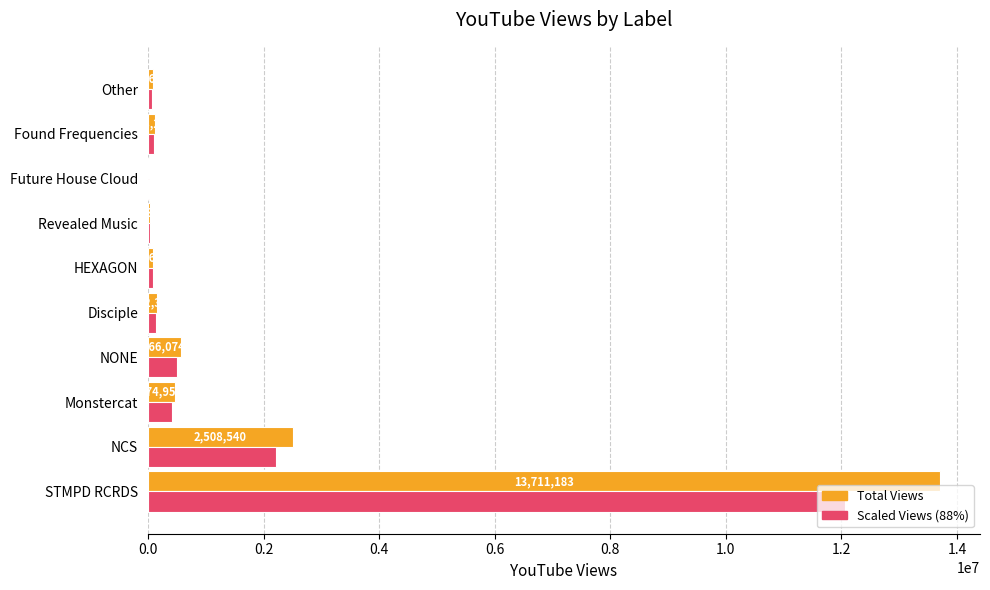

At which category is the sum across all series the highest?

STMPD RCRDS